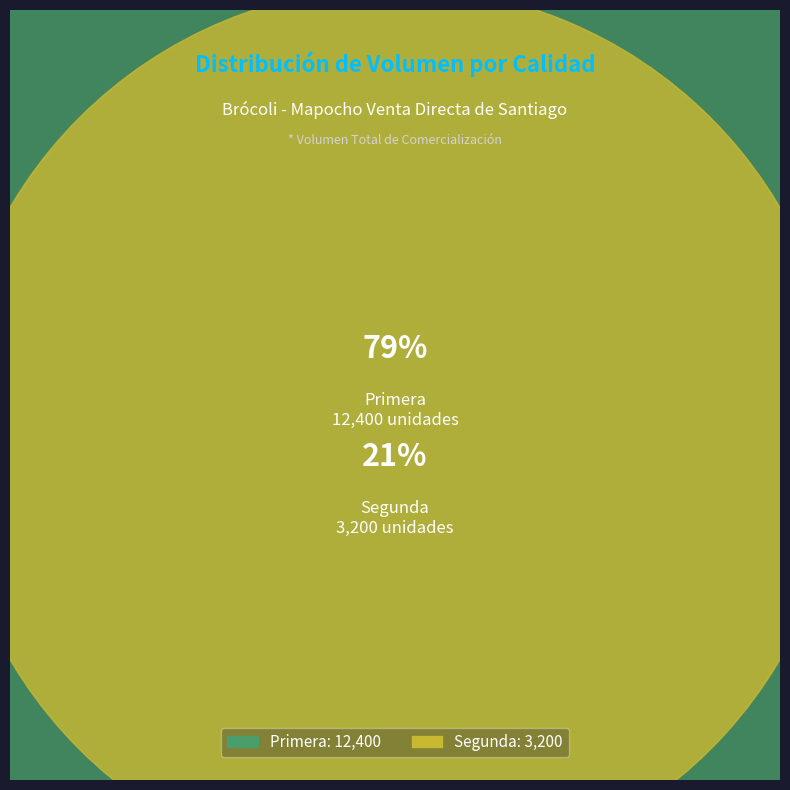

Which slice is the largest?

Primera